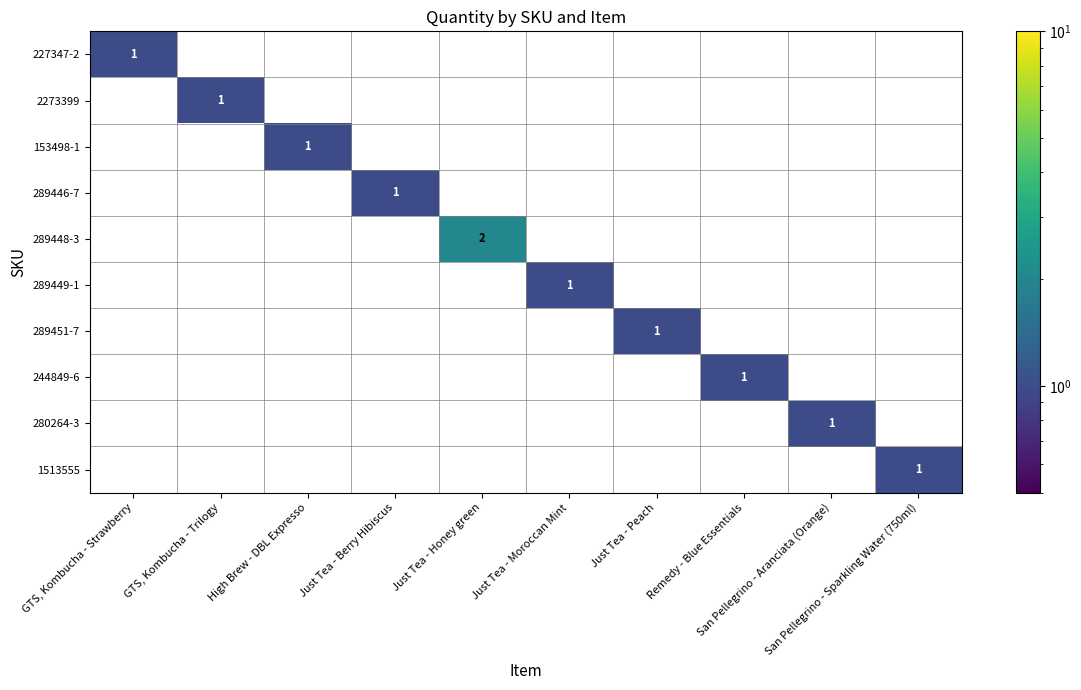

What is the highest value of the 289446-7 series?

1